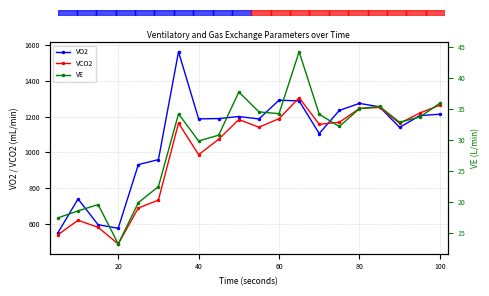

In VCO2, how many points are higher than both neighbors (excluding endpoints)?

5